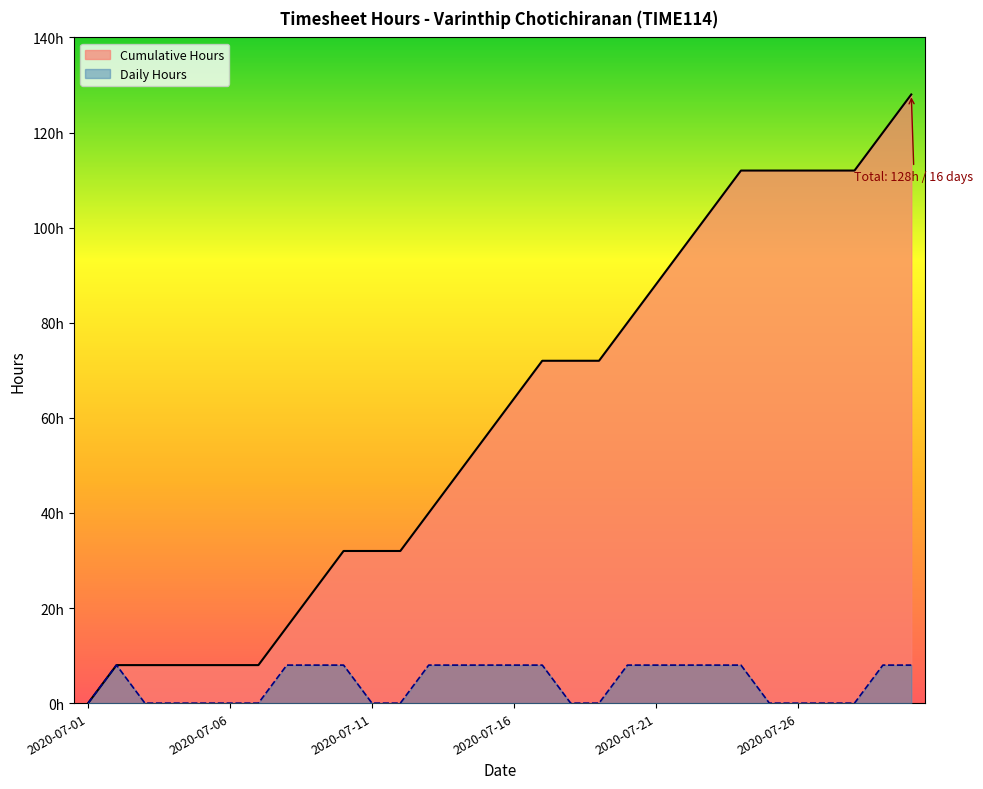

Is it true that Hours equals 13 at 2020-07-29?

False